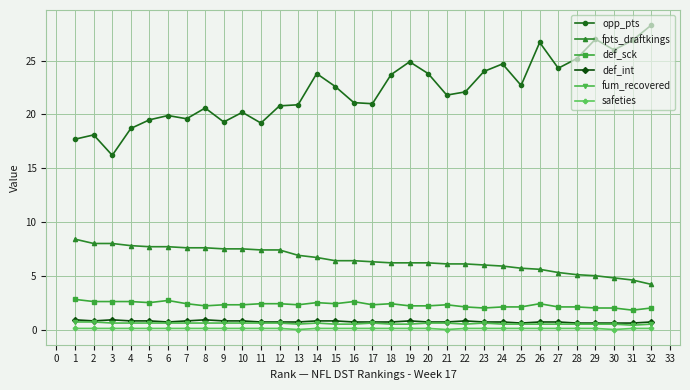

What is the value of the fpts_draftkings point at the 4th from the left?

7.8